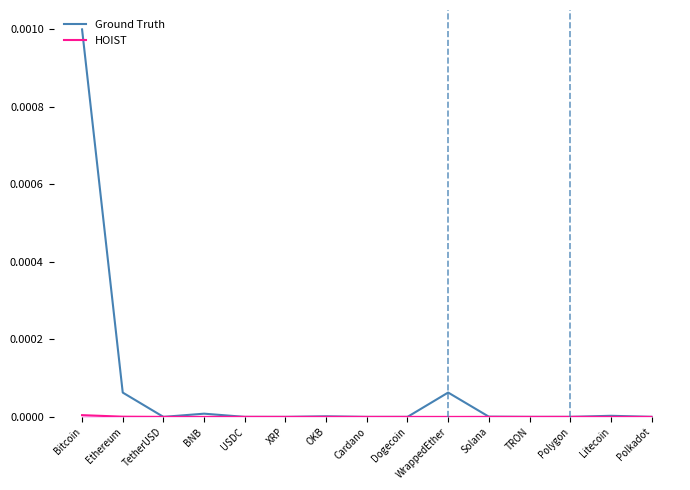

The Ground Truth series shows 0.0 at Ethereum. True or false?

True